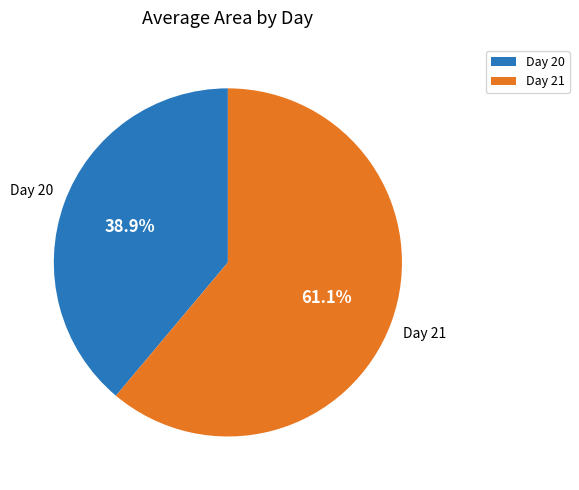

What is the majority slice?

Day 21